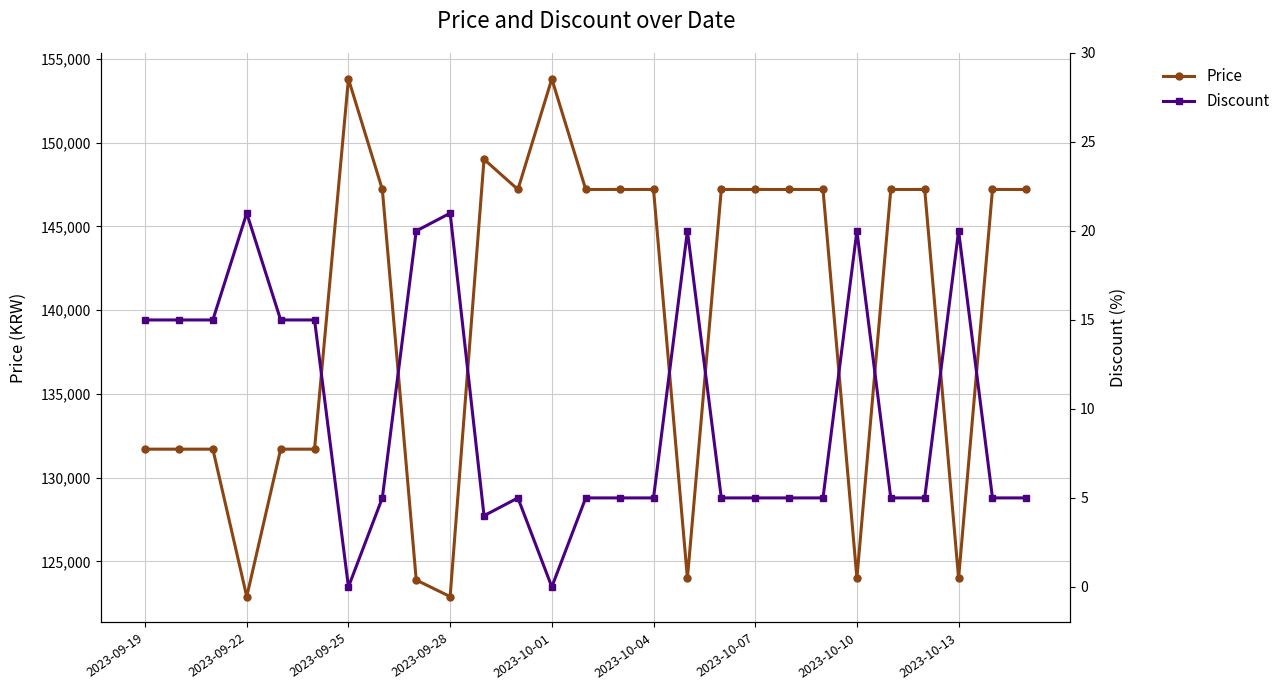

In Discount, how many points are higher than both neighbors (excluding endpoints)?

6